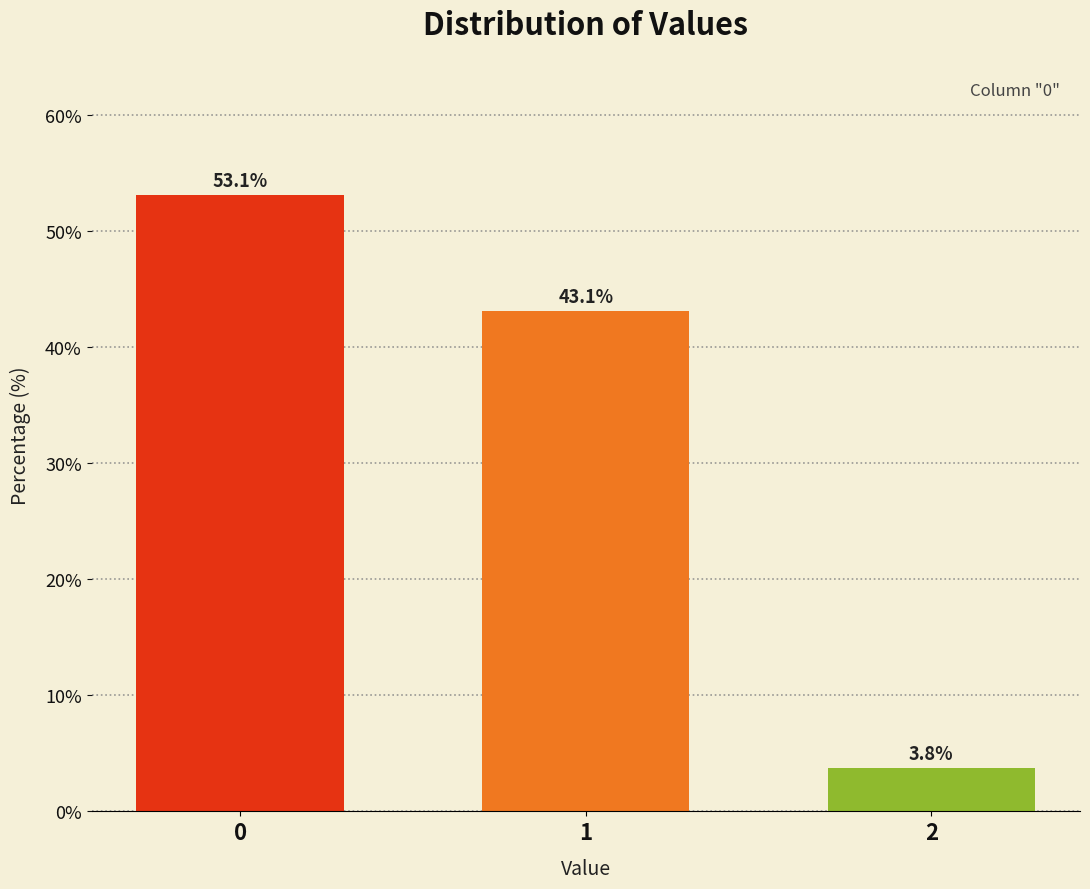

Reading right to left, transcribe all the data shown in this chart.

3.8	43.1	53.1